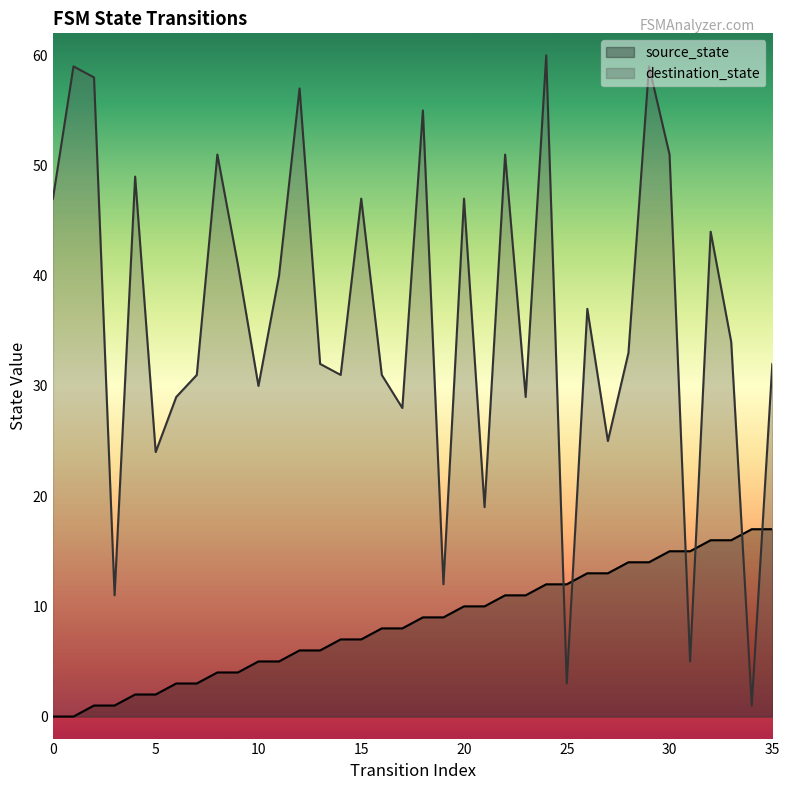

What are all the series names shown in the legend?

source_state, destination_state